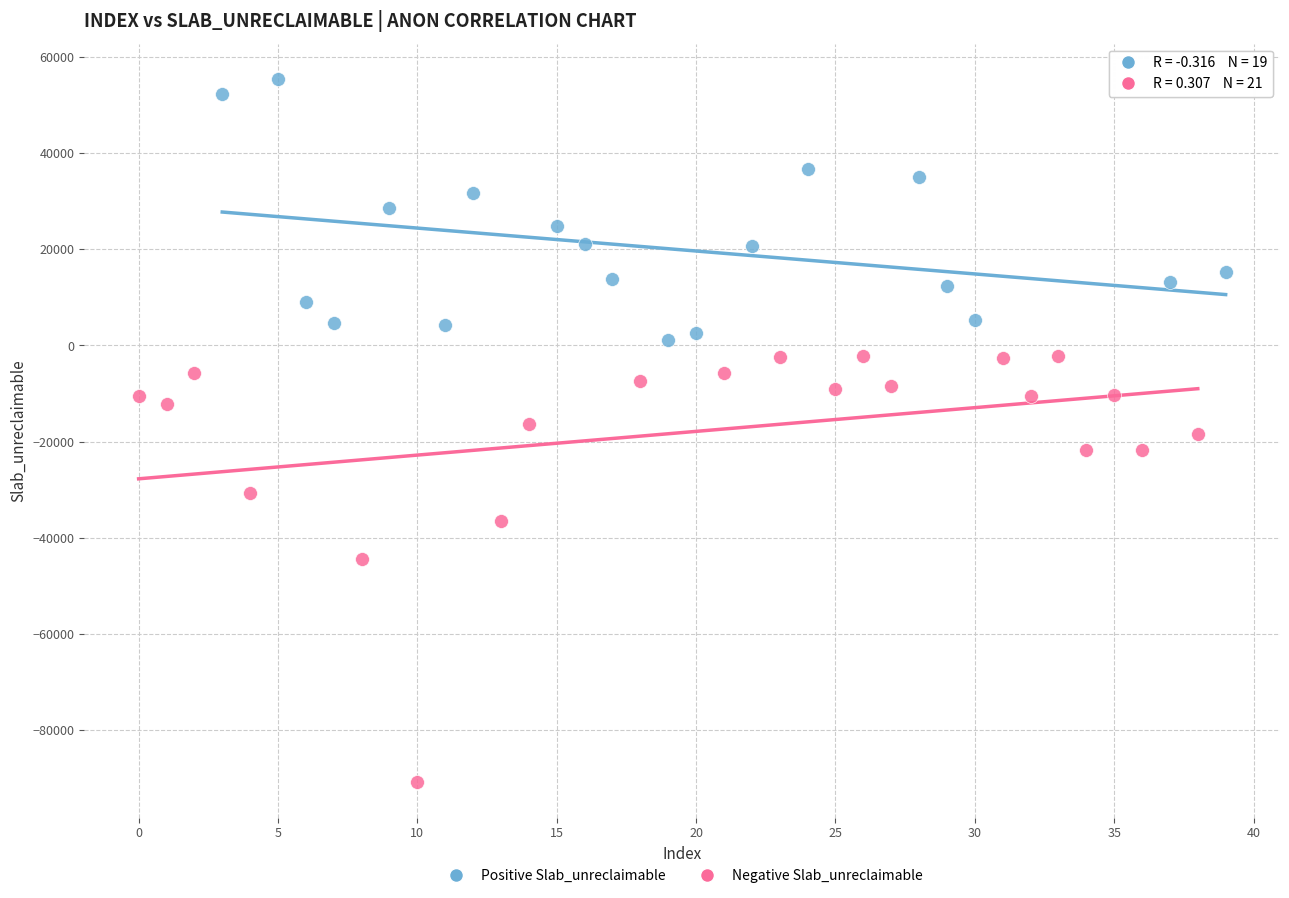

Which series has the largest Y range (max minus min)?

Negative Slab_unreclaimable